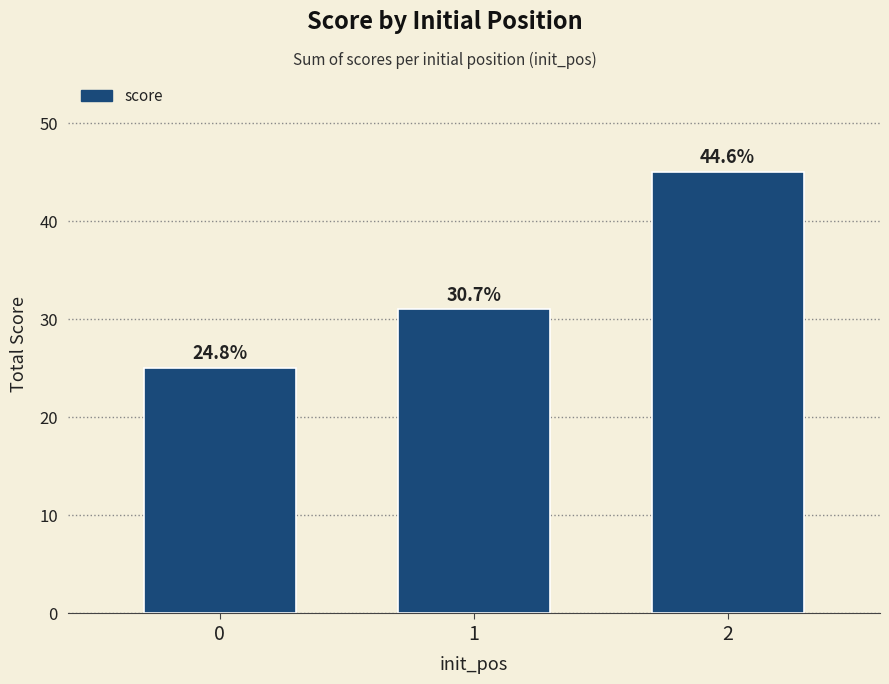

The value at 1 is 31. True or false?

True